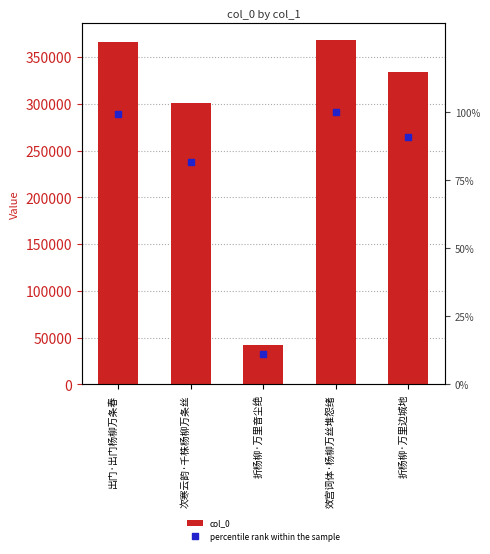

At which category is the sum across all series the highest?

效宫词体·杨柳万丝堆怨绪